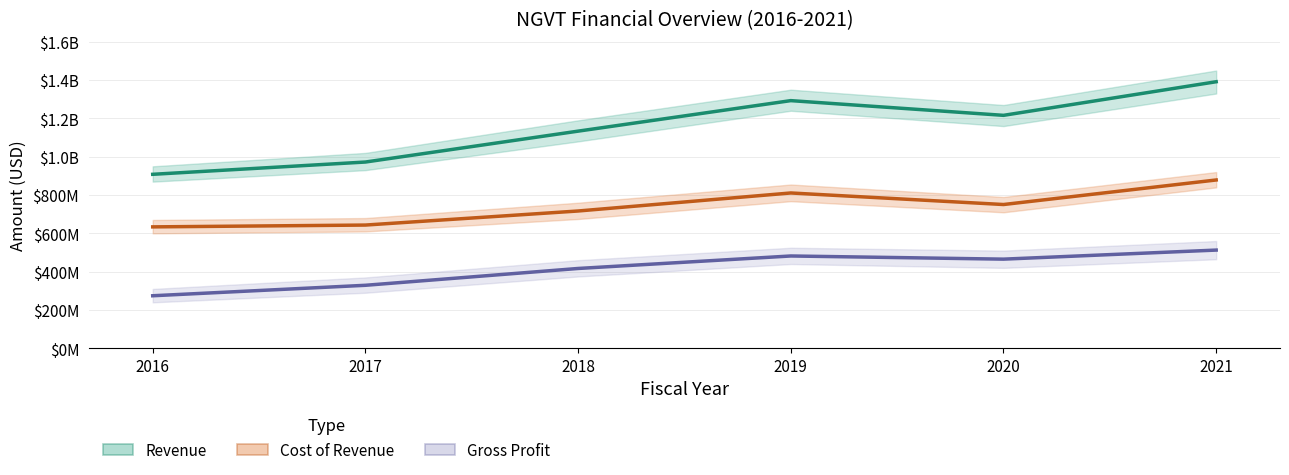

Rank the series by their maximum value, from lowest to highest.

Gross Profit, Cost of Revenue, Revenue